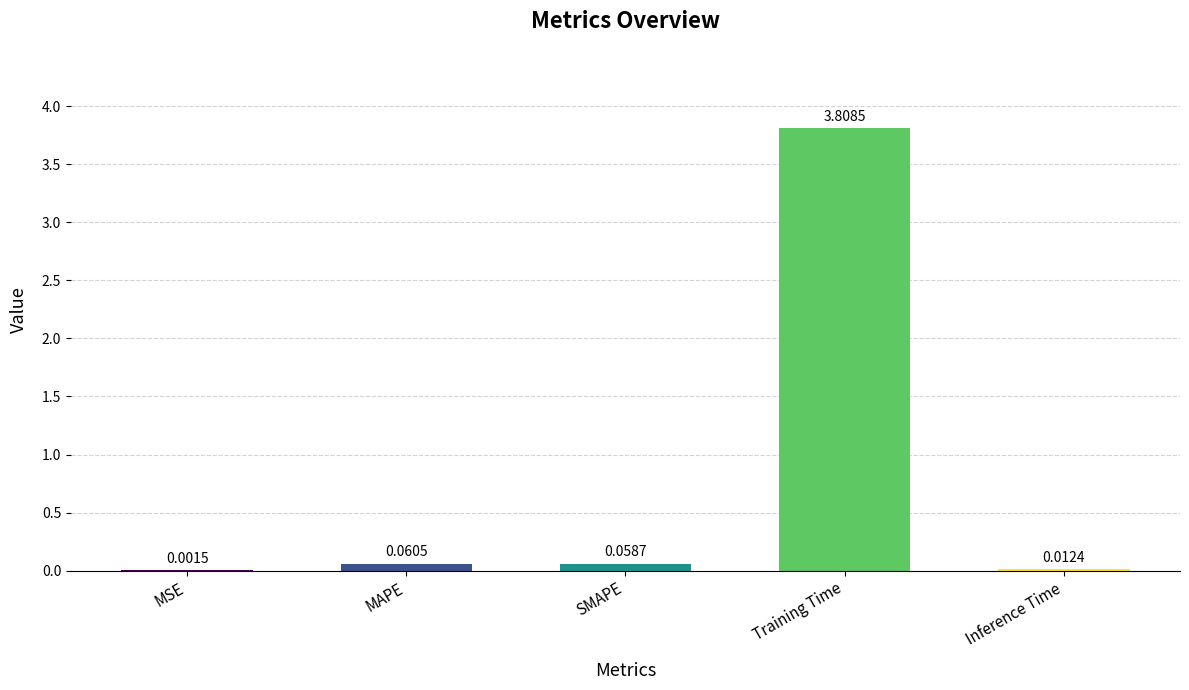

Which label corresponds to the largest value in the chart?

Training Time